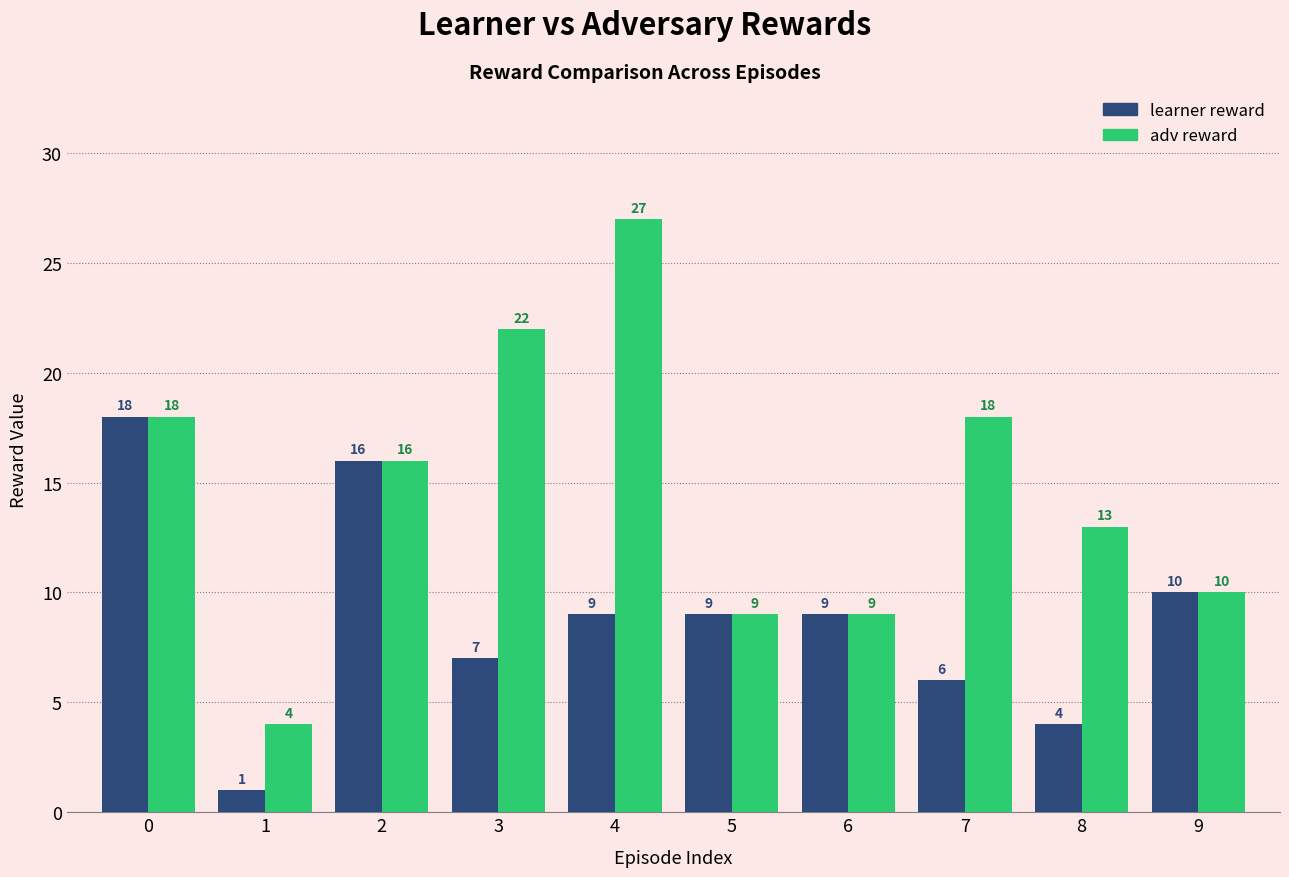

How many bars are there in total?

20